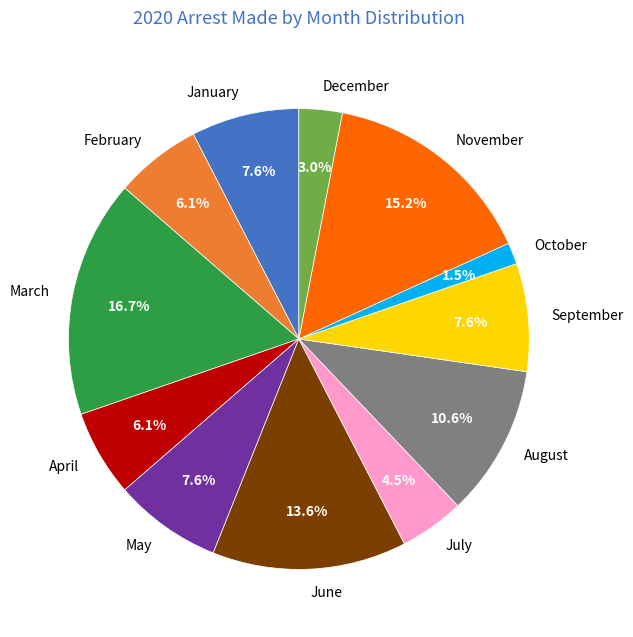

What portion of the pie excludes December?

97.0%